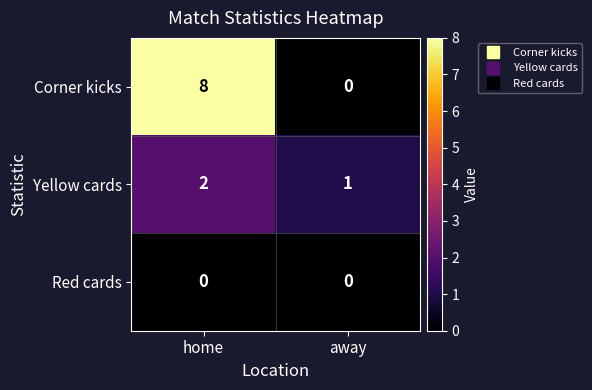

How many categories are shown in the chart?

2